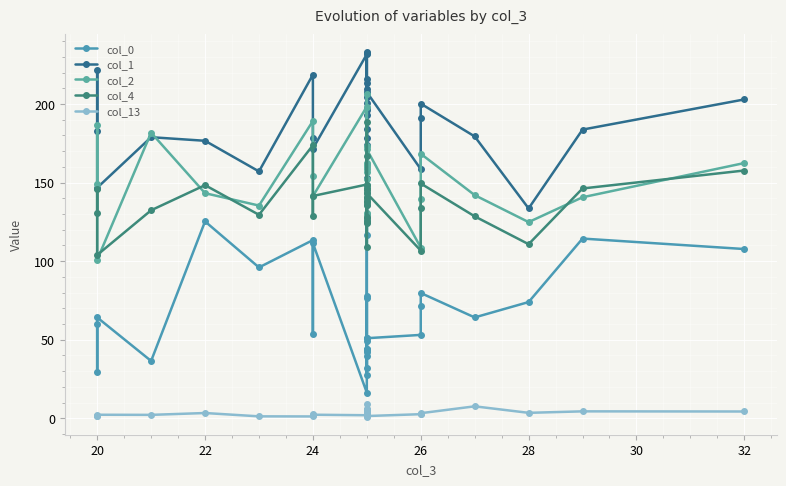

What is the minimum value for col_13?

1.2